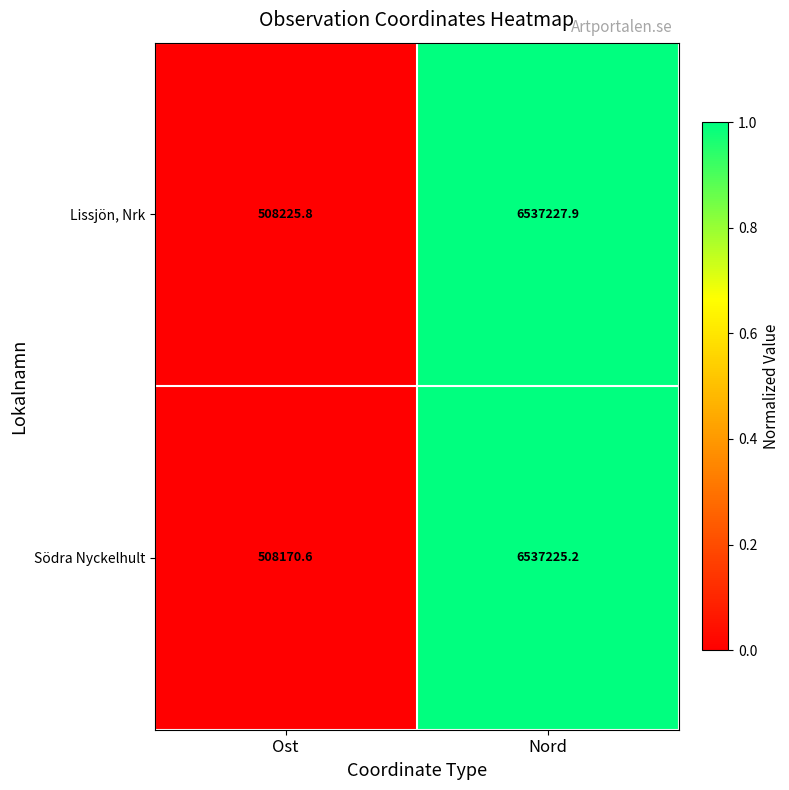

What is the minimum value for Lissjön, Nrk?

508225.8